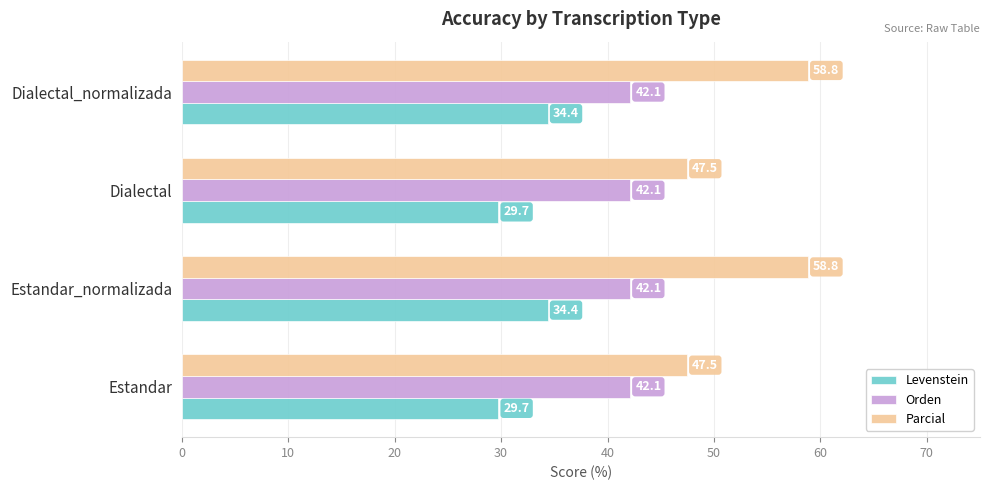

What is the spread (max minus min) of values at Estandar_normalizada?

24.4